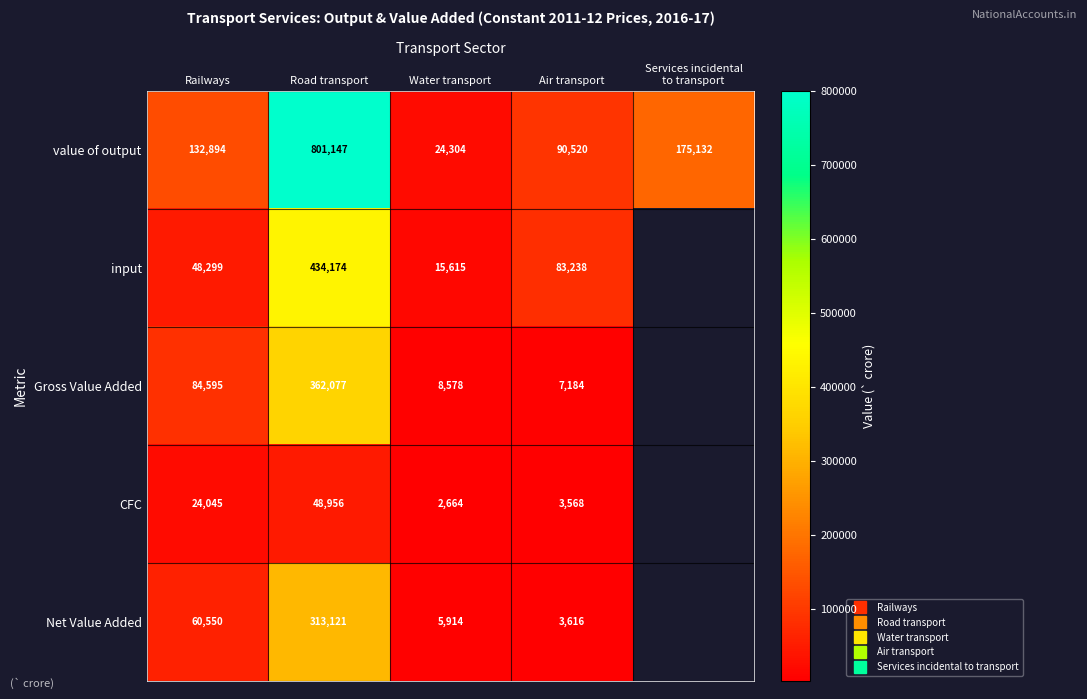

What is the difference between the highest and lowest values at Road transport?

752191.0